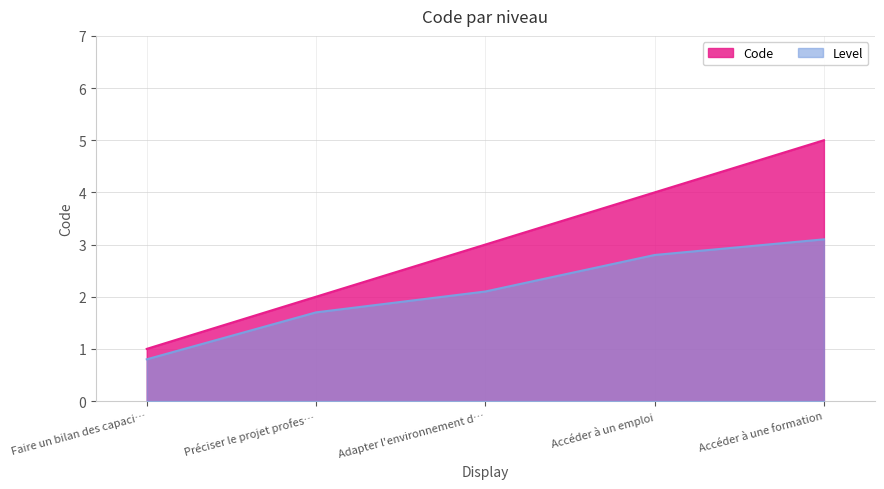

Which category has the lowest value in the Code series?

Faire un bilan des capaci…